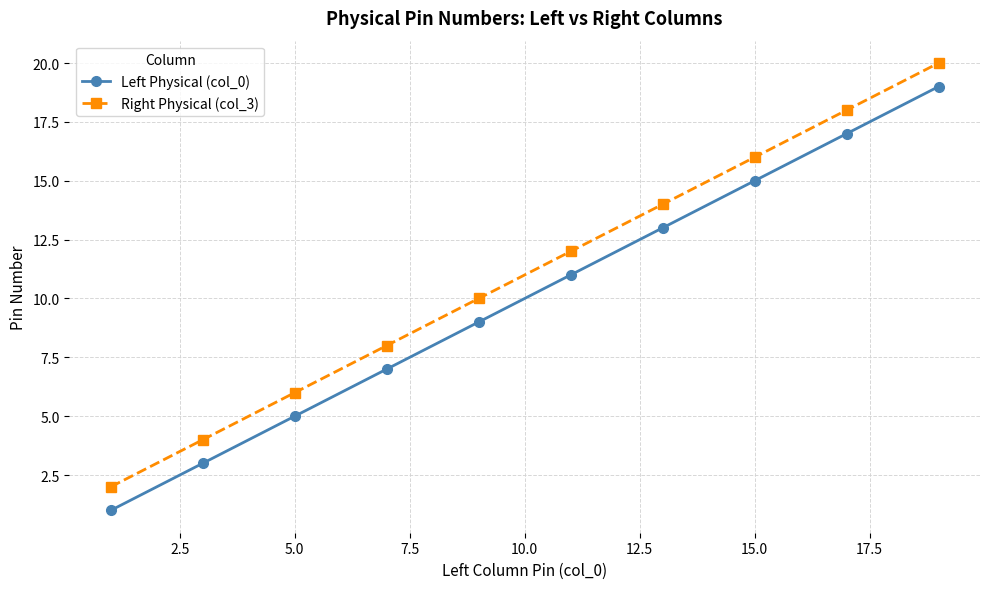

What is the sum of all Left Physical (col_0) values?

100